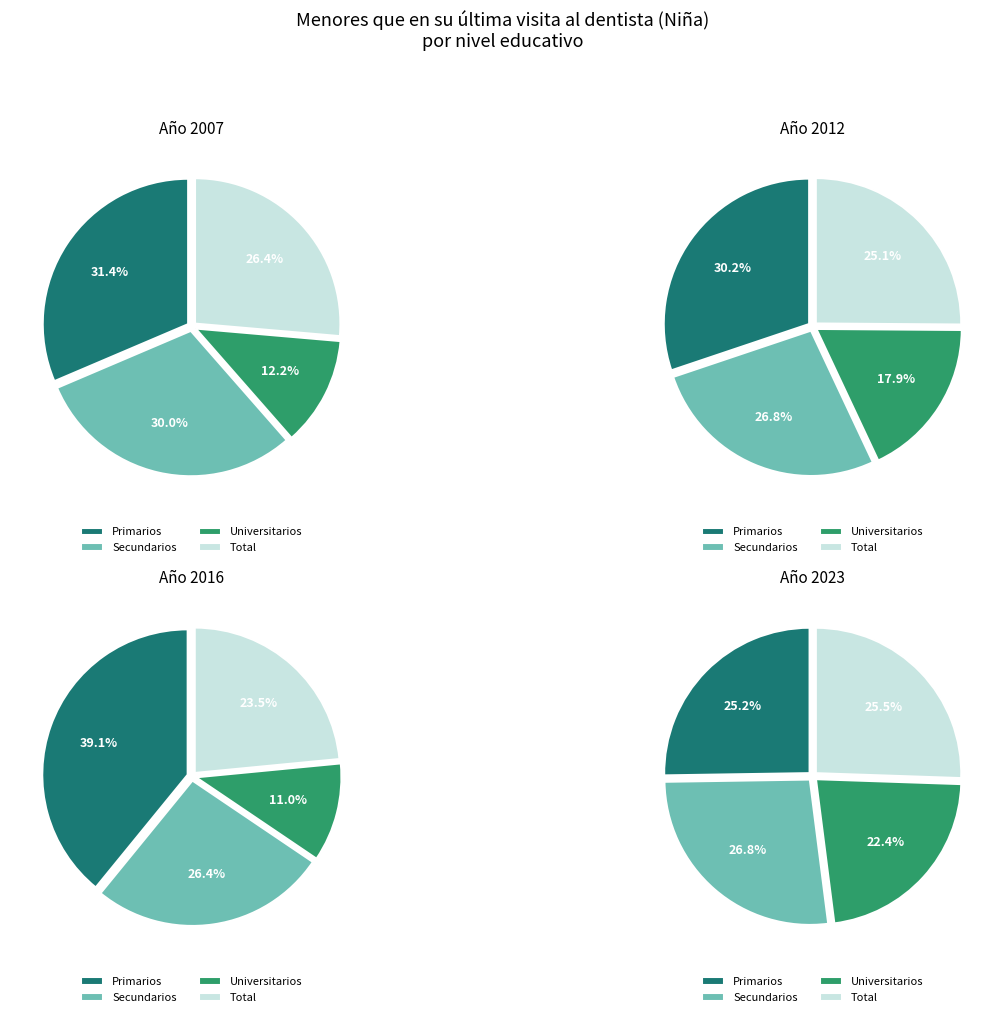

To the nearest percent, what portion does Total represent?

26%